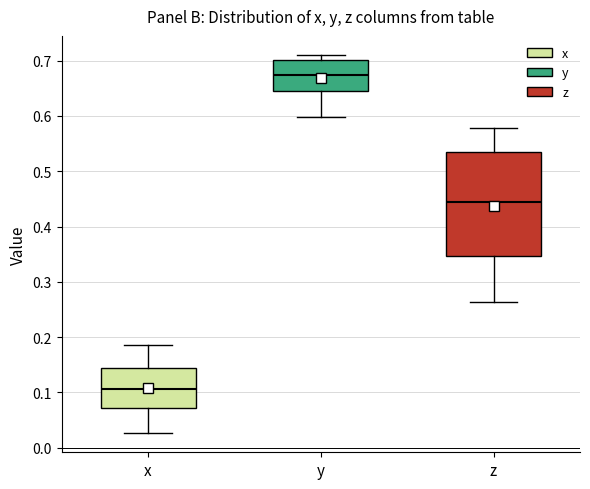

Where does the upper whisker of the box for z end on the y-axis? The values are not printed on the chart, so give them approximately, as read against the axis.

0.58